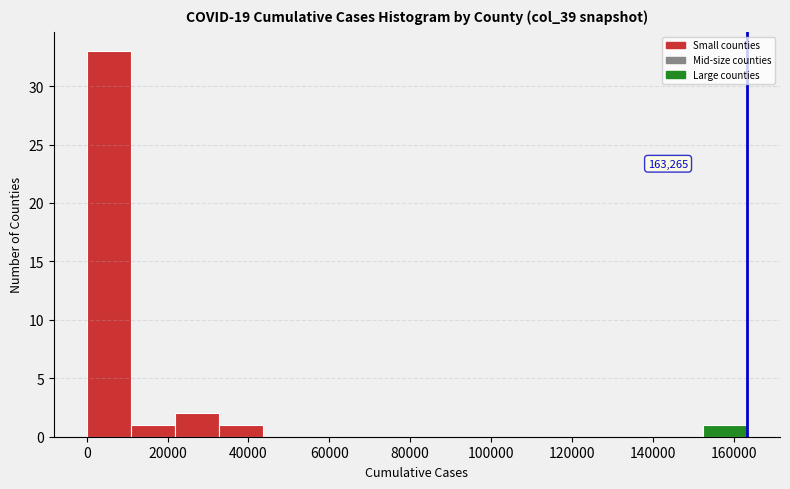

Over which range of the x-axis is the bar tallest?

0 to 10000